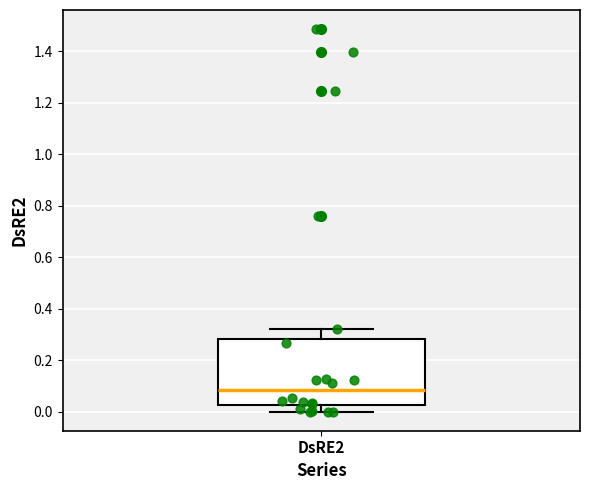

Transcribe this box plot: give where the median line is, the range the box spans, and where the two whiskers end, as read against the y-axis. The values are not printed on the chart, so give them approximately, as read against the axis.

median 0.08, box 0.02 to 0.28, whiskers 0.00 to 0.32